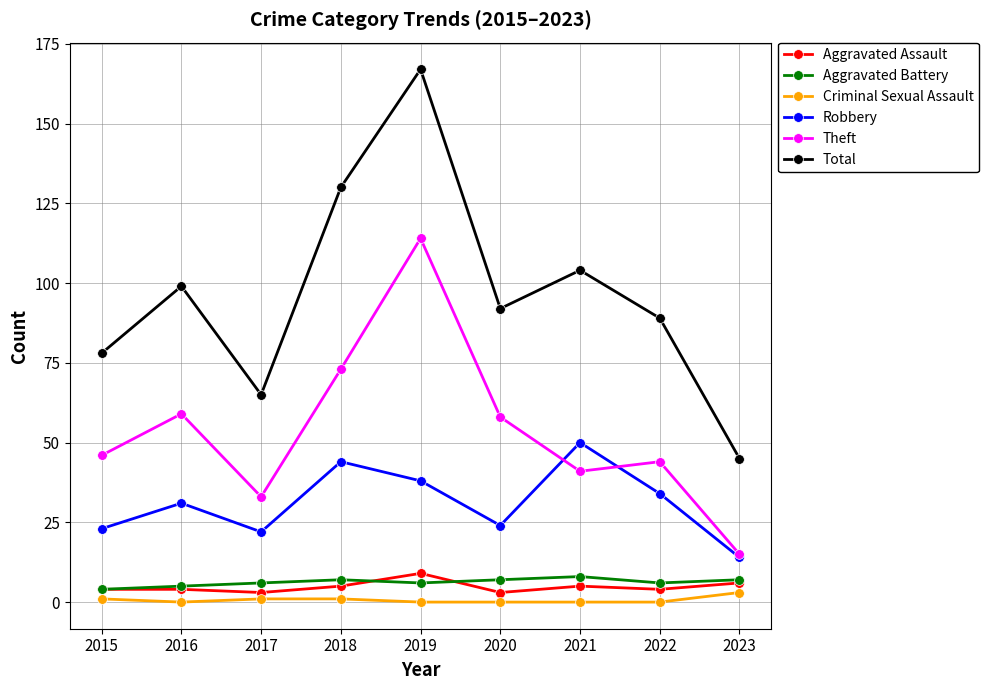

What is the difference between the maximum and minimum values in the Aggravated Battery series?

4